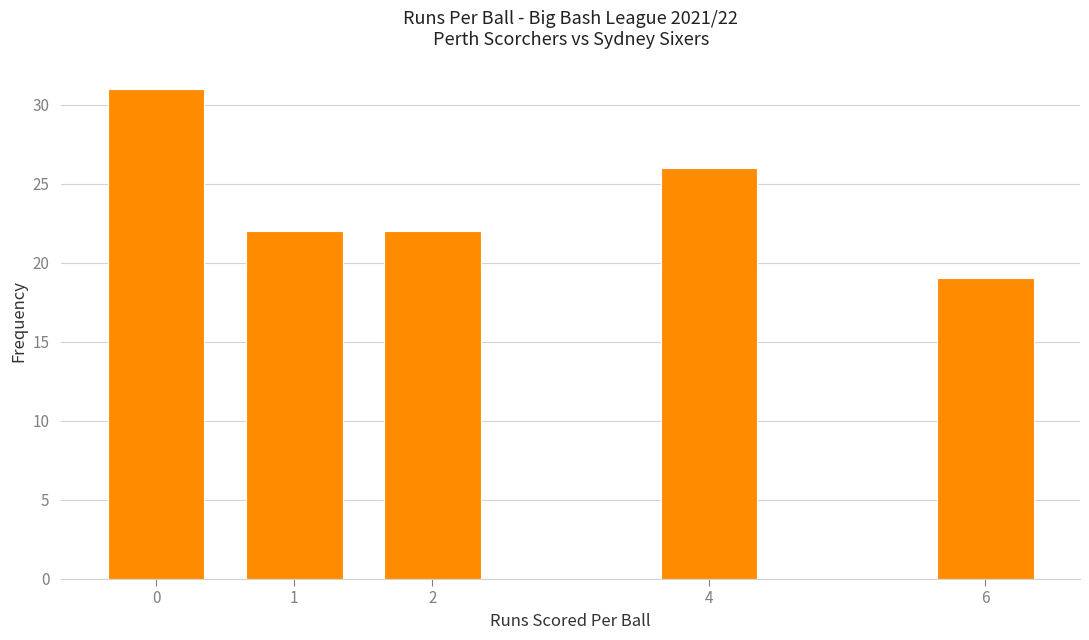

Reading left to right, what are all the values shown in this chart?

0=31	1=22	2=22	4=26	6=19